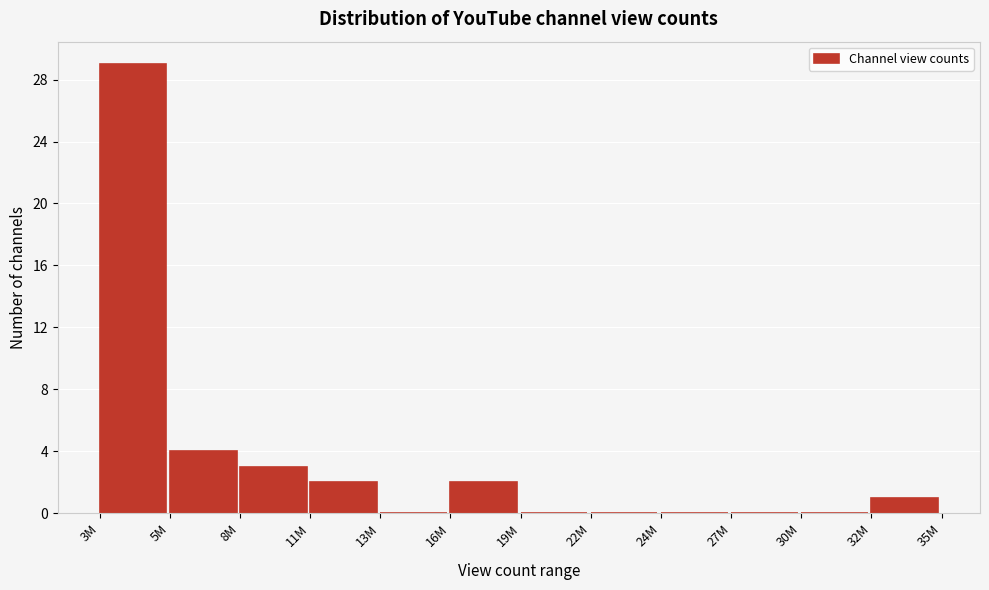

Reading left to right, list all the values displayed in this chart.

3M=29	5M=4	8M=3	11M=2	13M=0	16M=2	19M=0	22M=0	24M=0	27M=0	30M=0	32M=1